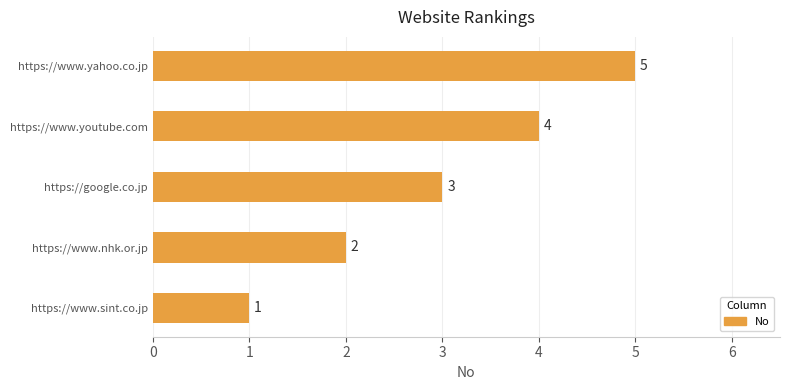

The value at https://google.co.jp is 3. True or false?

True